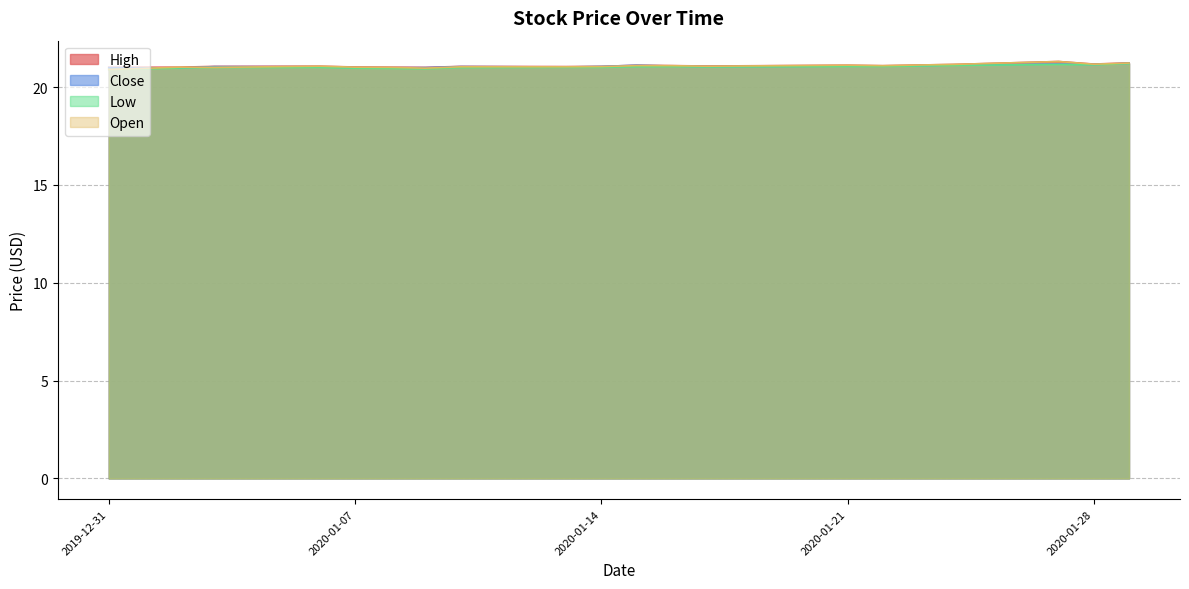

True or false: Low has a value of 21.1 at 2020-01-21.

True